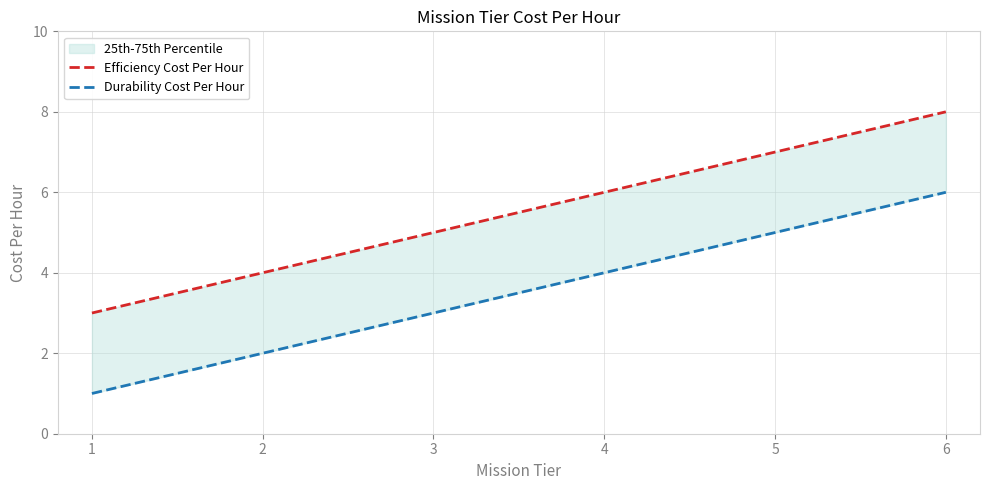

What is the difference between the highest and lowest values at 2?

2